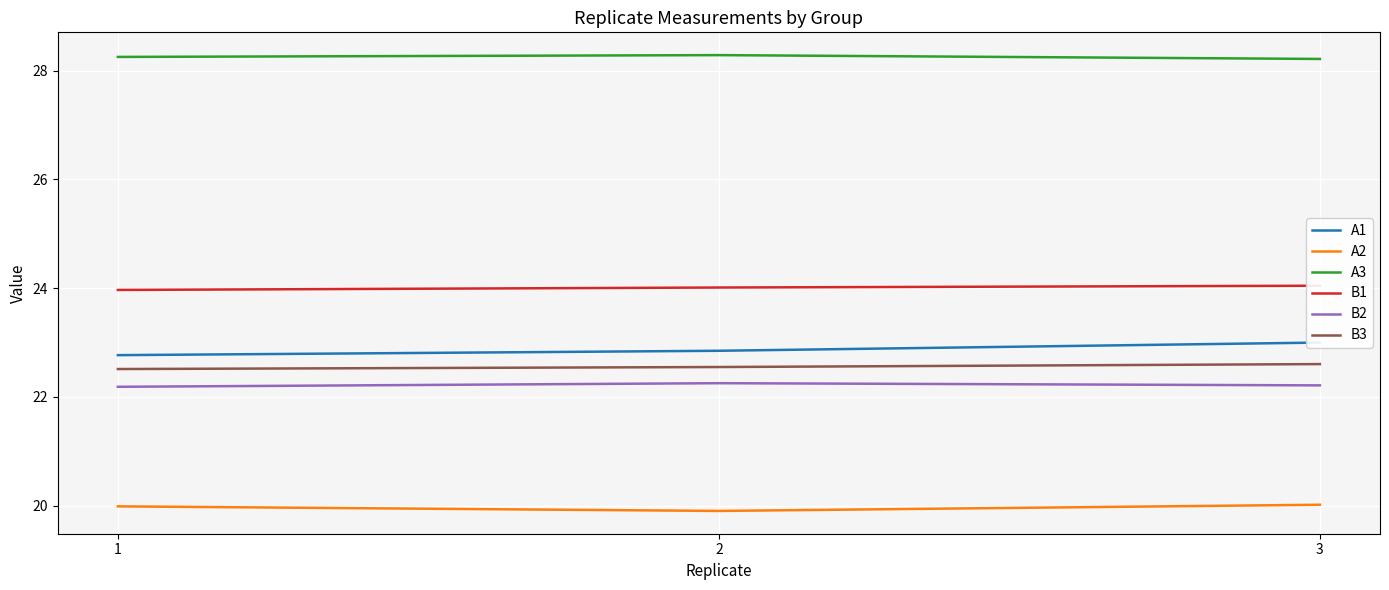

What is the value of the B2 point at the 1st from the left?

22.2